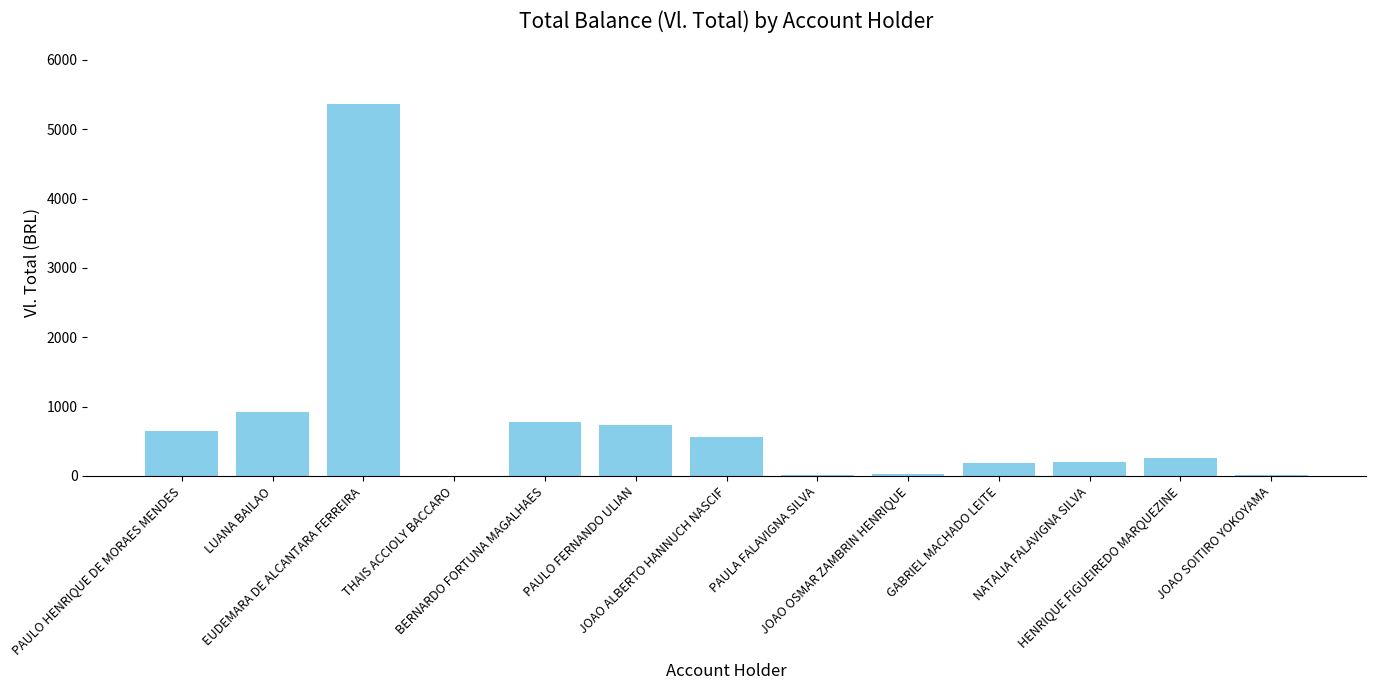

What is the value of the 3rd bar from the left?

5360.1